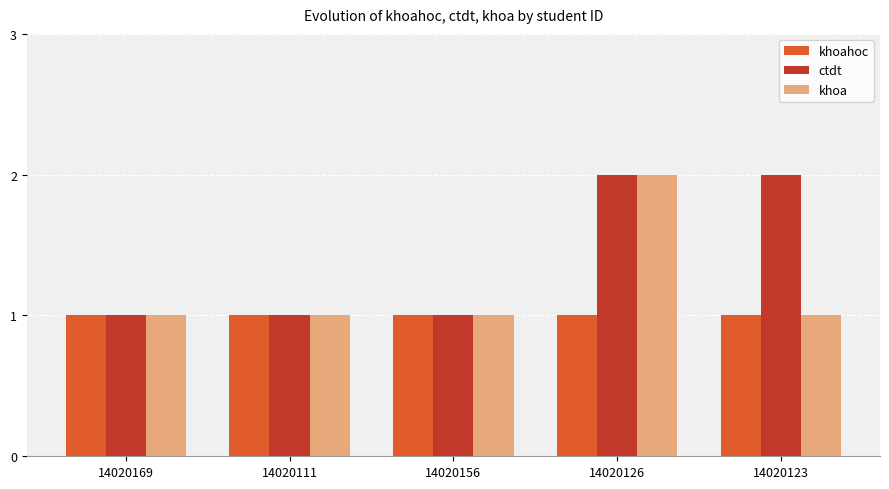

The khoahoc series shows 1 at 14020156. True or false?

True